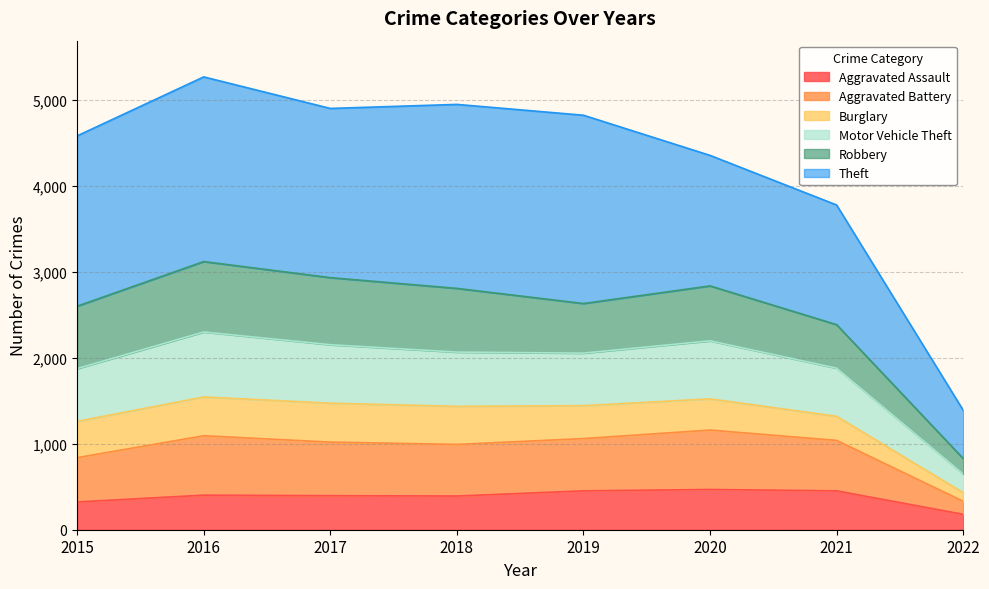

The Aggravated Assault series shows 693 at 2017. True or false?

False